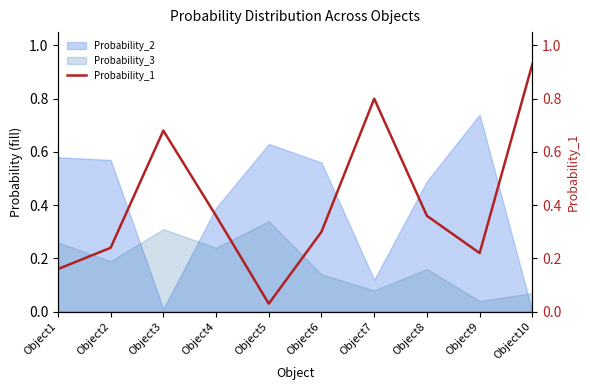

Reading left to right, what are all the values shown in this chart?

0.2	0.2	0.7	0.4	0.0	0.3	0.8	0.4	0.2	0.9